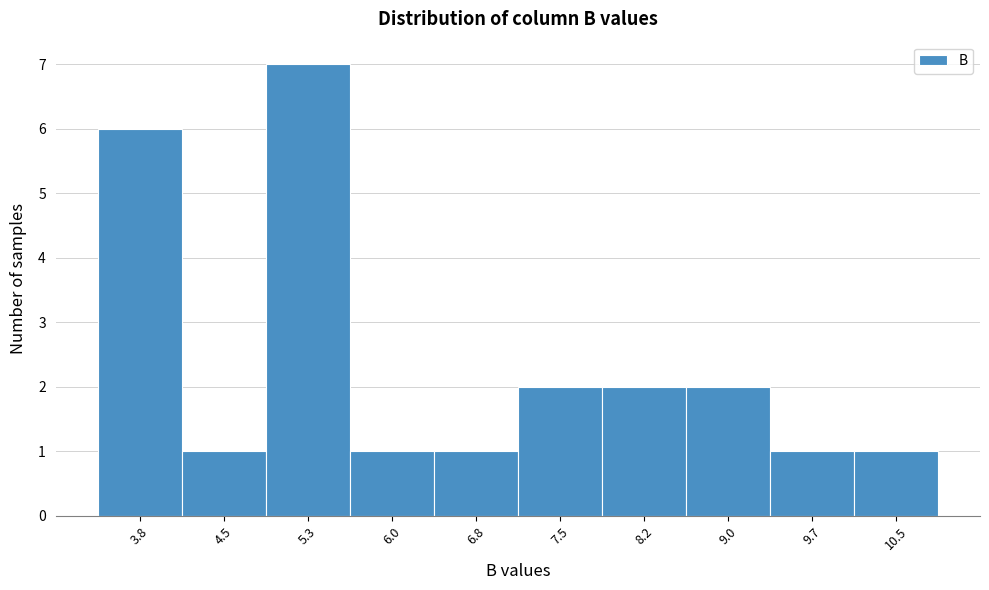

Reading left to right, extract all data points from this chart.

3.8=6	4.5=1	5.3=7	6.0=1	6.8=1	7.5=2	8.2=2	9.0=2	9.7=1	10.5=1